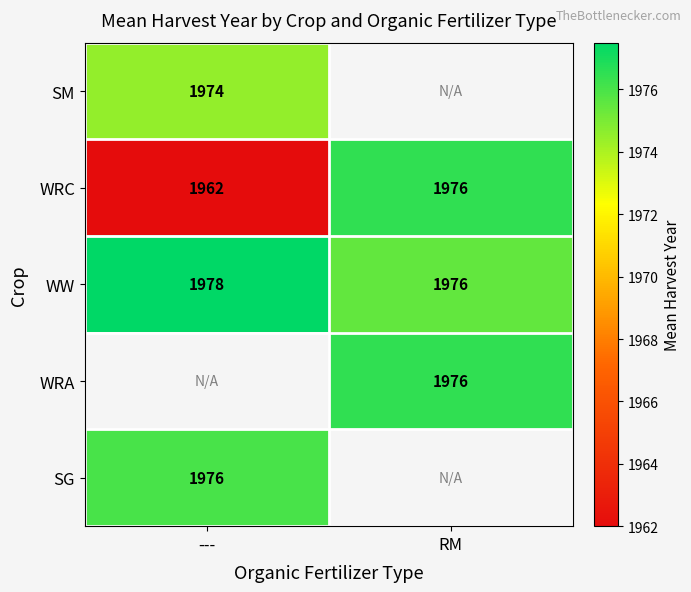

List the labels in order of WW value, smallest first.

RM, ---